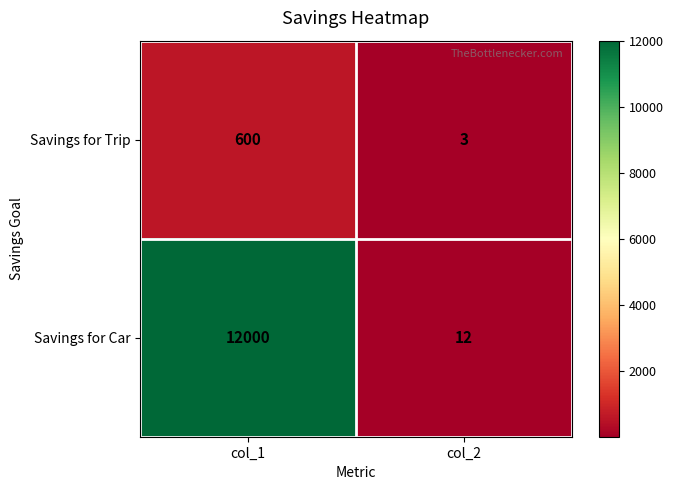

How many distinct data groups are displayed?

2